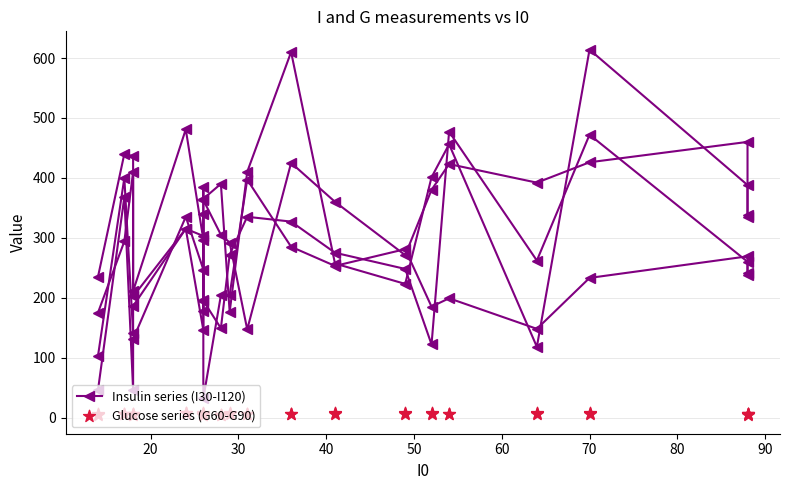

At how many categories does at least one series exceed 84?

20